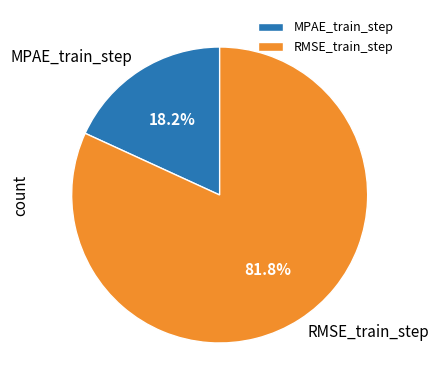

To the nearest percent, what is the combined percentage of RMSE_train_step and MPAE_train_step?

100%